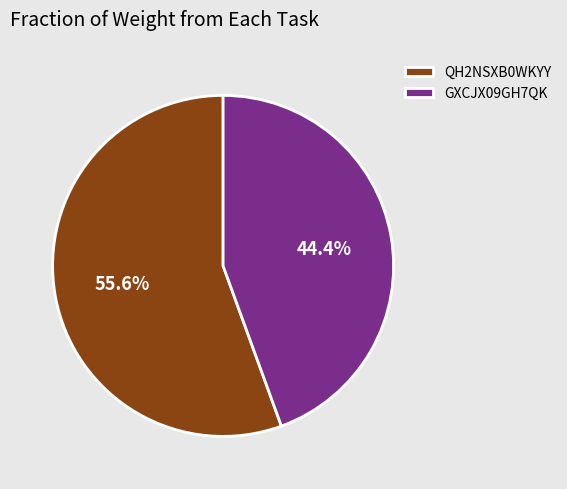

Which slice is the smallest?

GXCJX09GH7QK